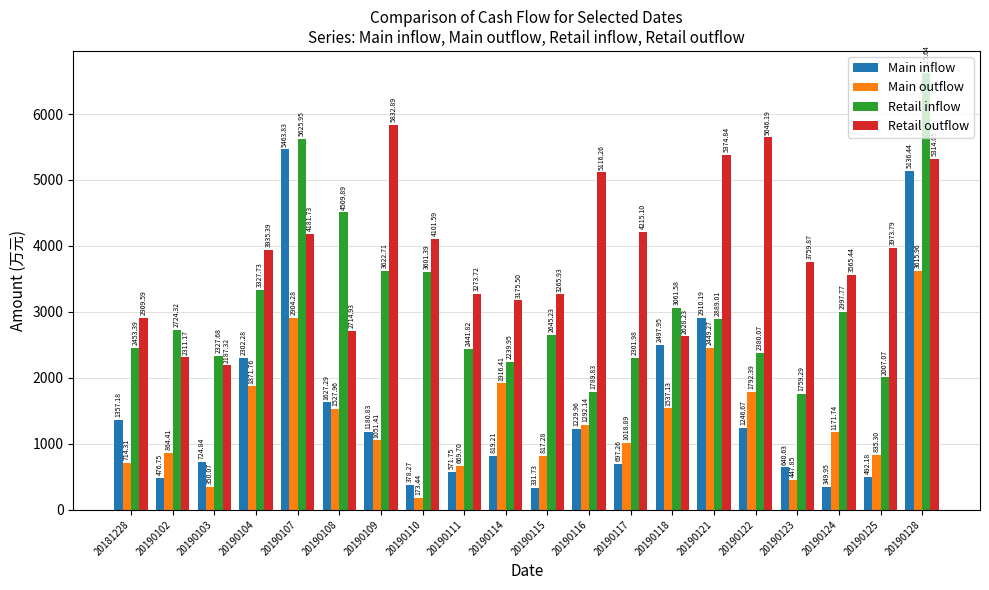

Is the value of Retail inflow at 20190125 greater than the value of Main outflow at 20190103?

Yes